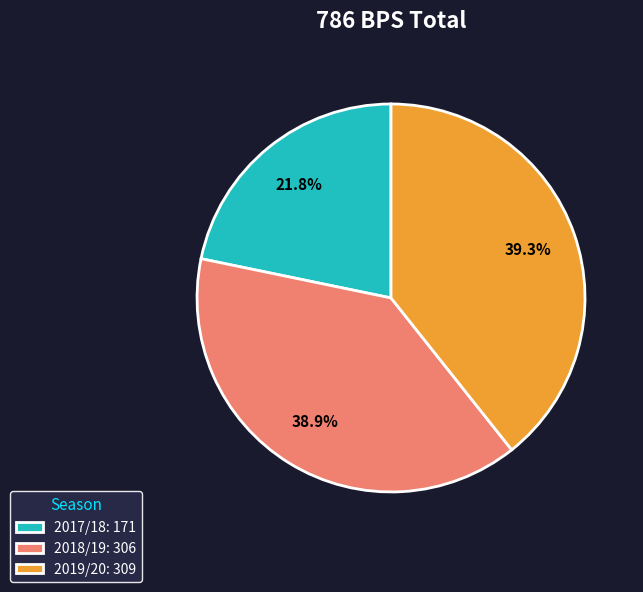

Does any single category account for the majority?

No